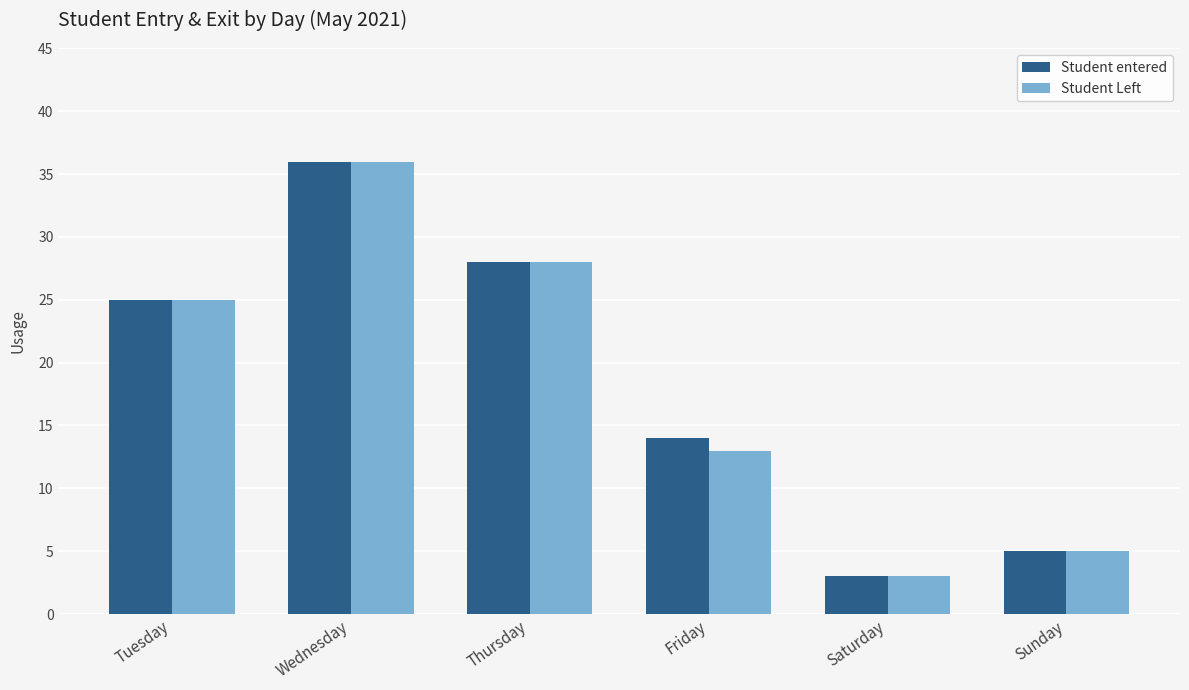

Is the value of Student Left at Saturday greater than the value of Student entered at Sunday?

No